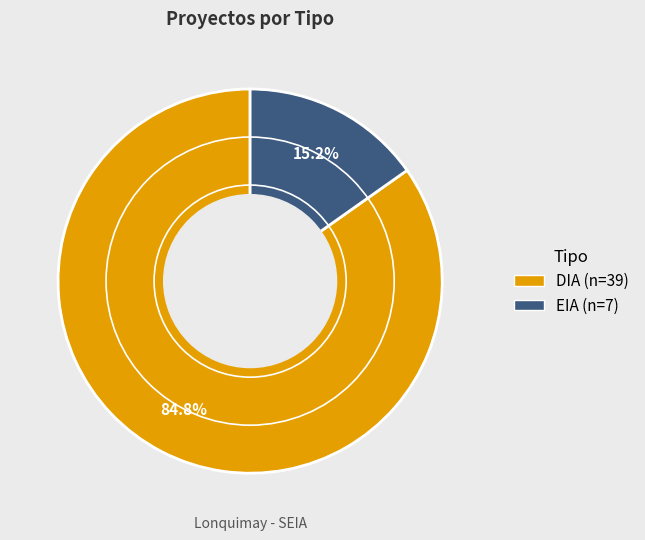

Which category has the smallest portion of the pie?

EIA